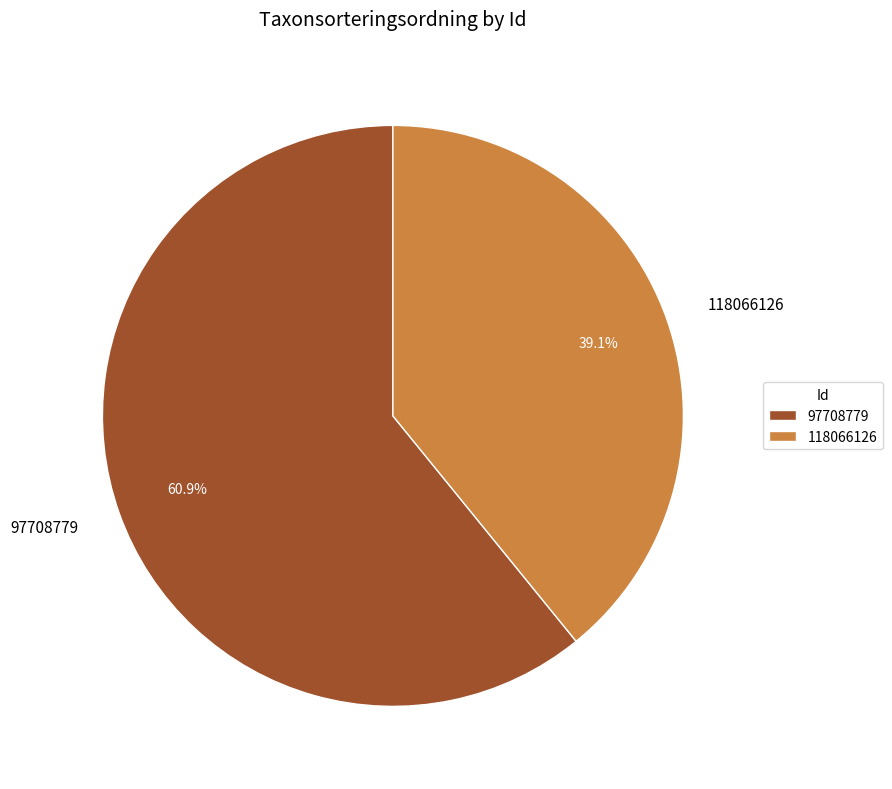

To the nearest percent, what is the average slice percentage?

50%